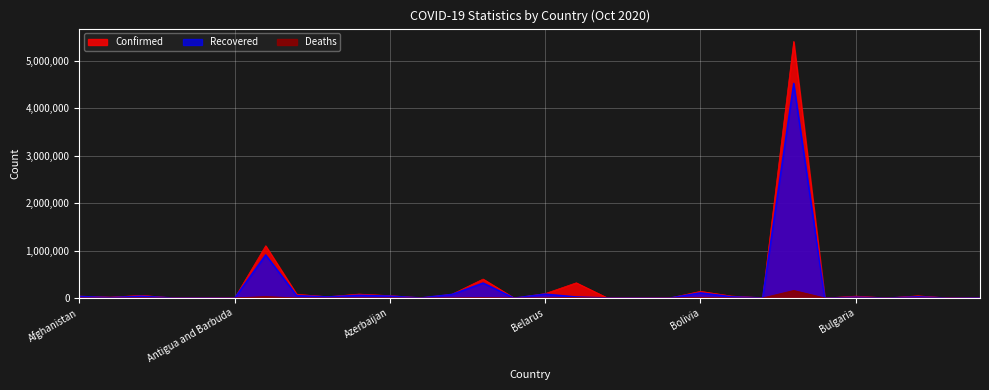

The value of Deaths at Bosnia and Herzegovina is 1946. True or false?

False